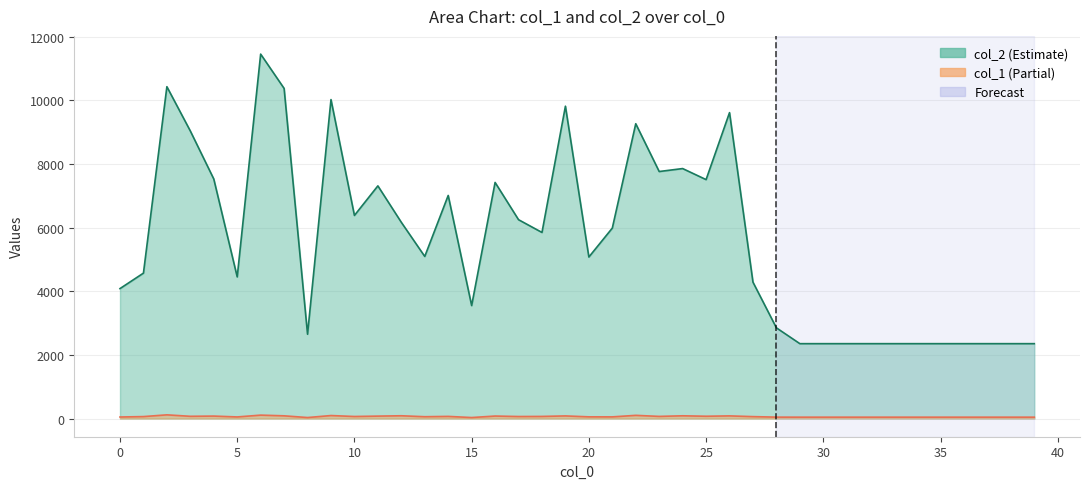

In col_1, how many points are higher than both neighbors (excluding endpoints)?

11